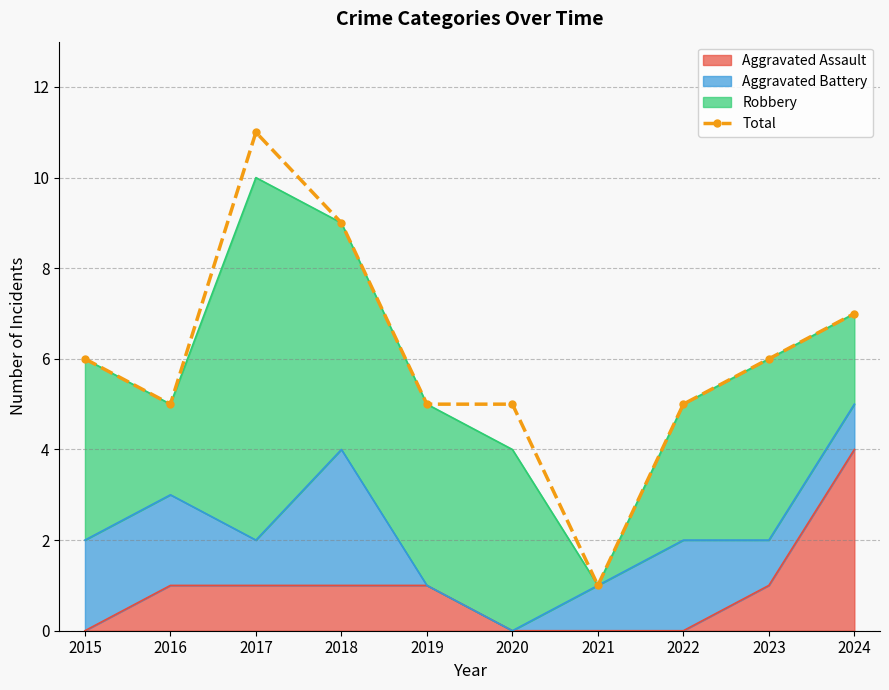

Approximately how many times larger is the value at 2018 compared to 2023?

1.5